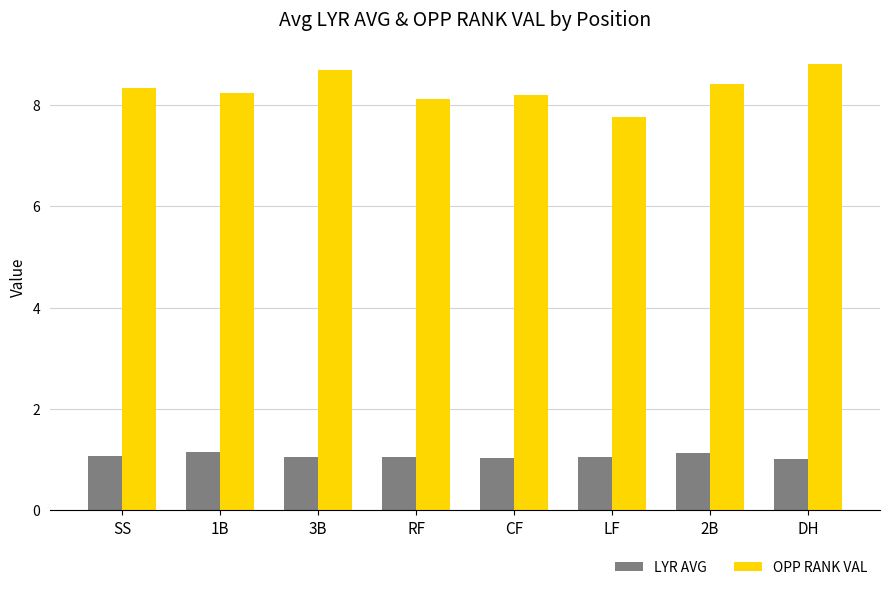

Rank the series by their average value, from lowest to highest.

LYR AVG, OPP RANK VAL